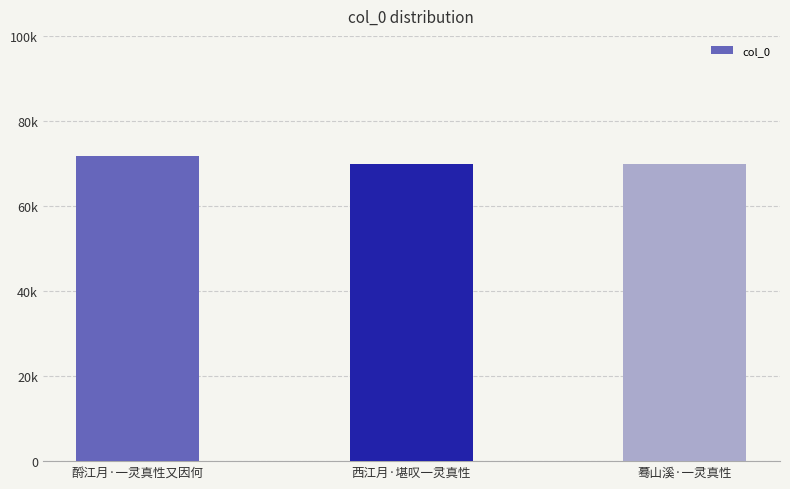

Reading left to right, what are all the values shown in this chart?

71675	69859	69891